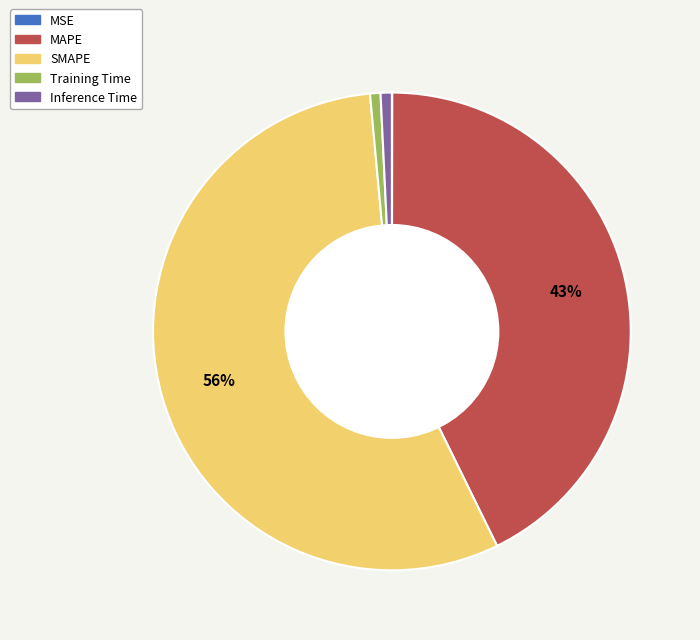

Which slice is the largest?

SMAPE